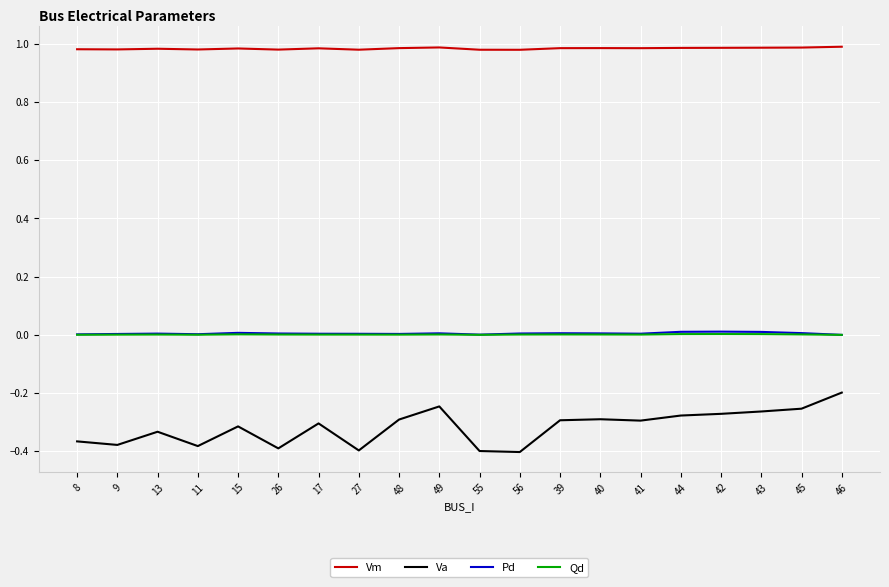

At which label does Va reach its peak?

46